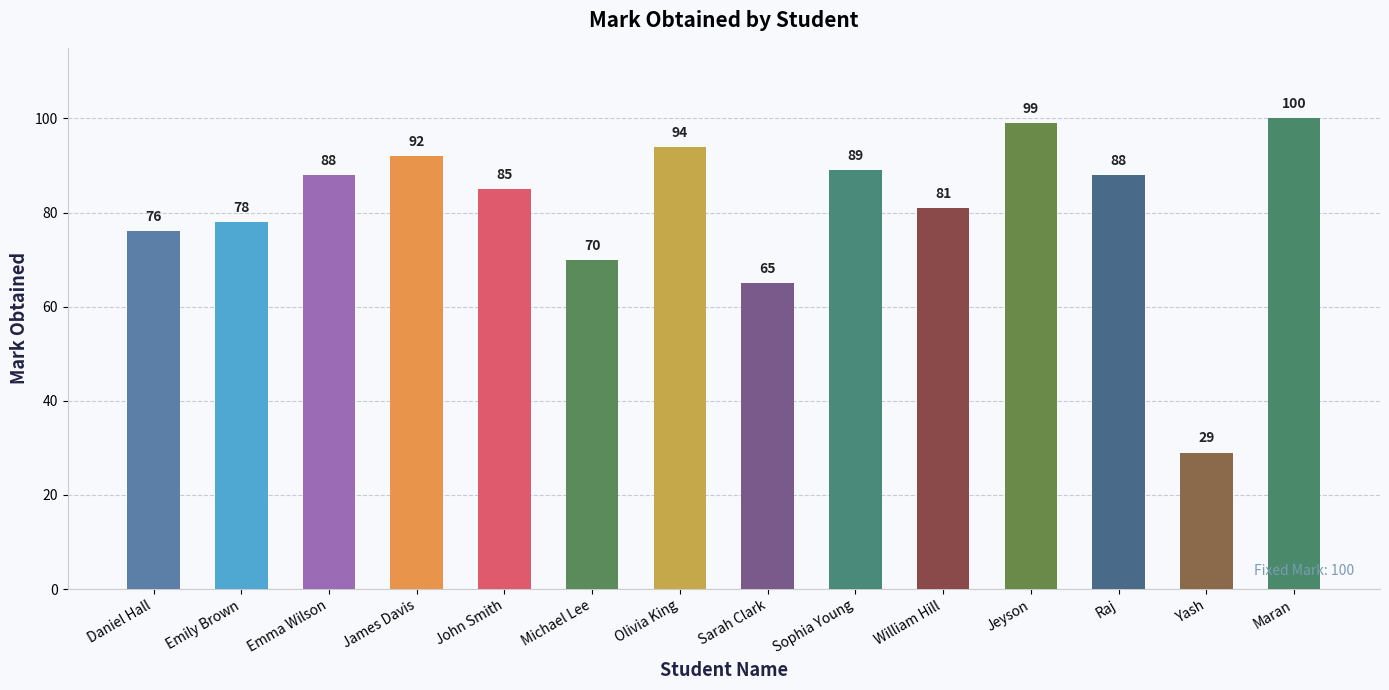

True or false: the data shows 89 at Sophia Young.

True